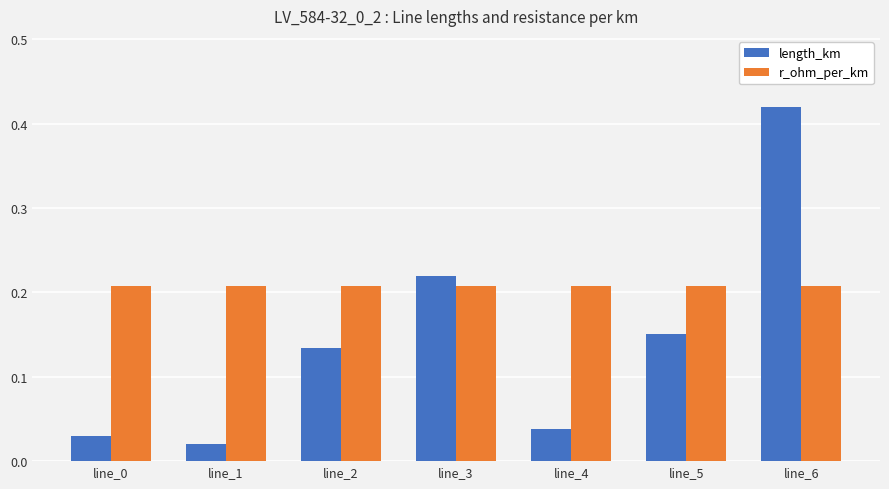

True or false: length_km has a value of 0.6 at line_6.

False